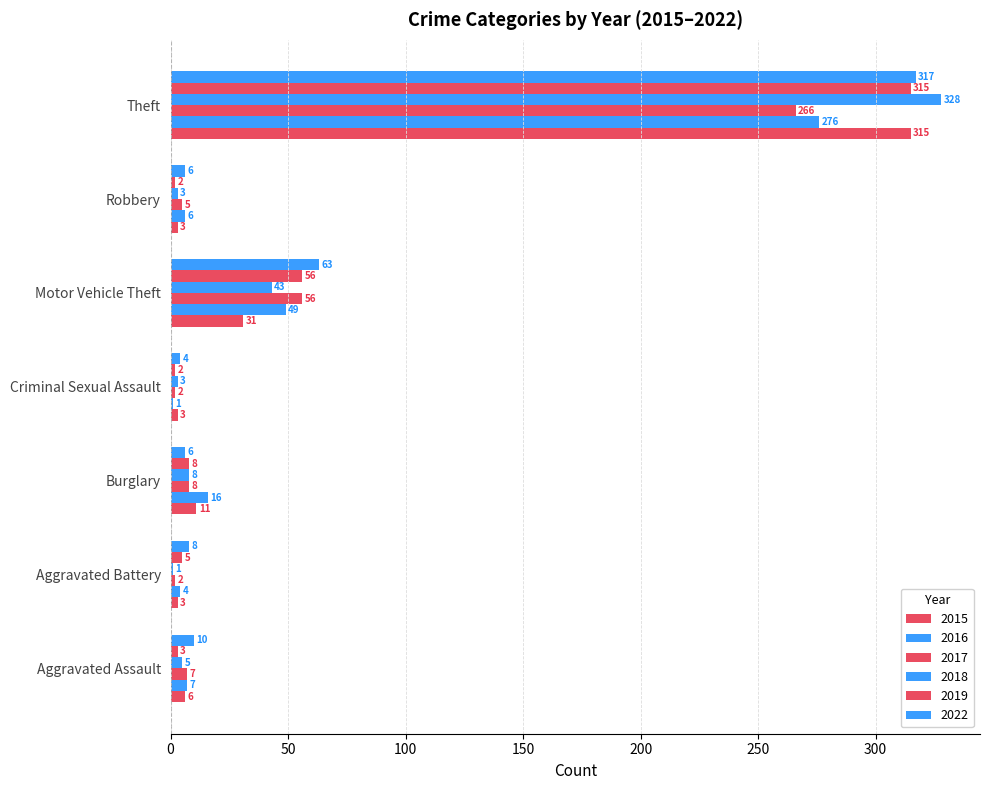

Rank the categories by 2018 value from highest to lowest.

Theft, Motor Vehicle Theft, Burglary, Aggravated Assault, Criminal Sexual Assault, Robbery, Aggravated Battery